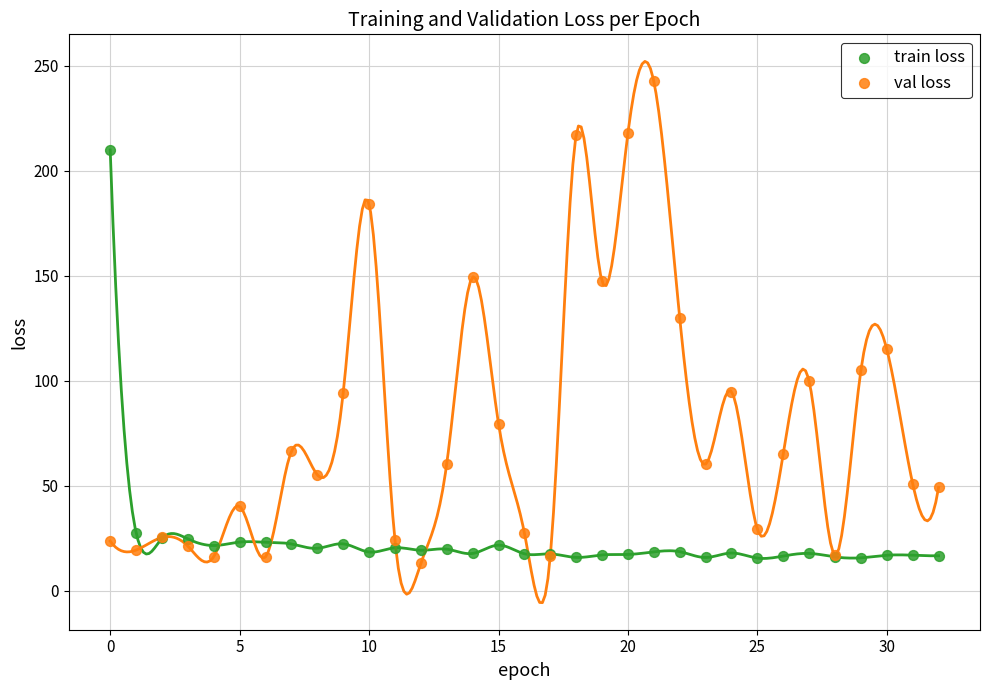

Which series reaches the maximum Y coordinate?

val loss